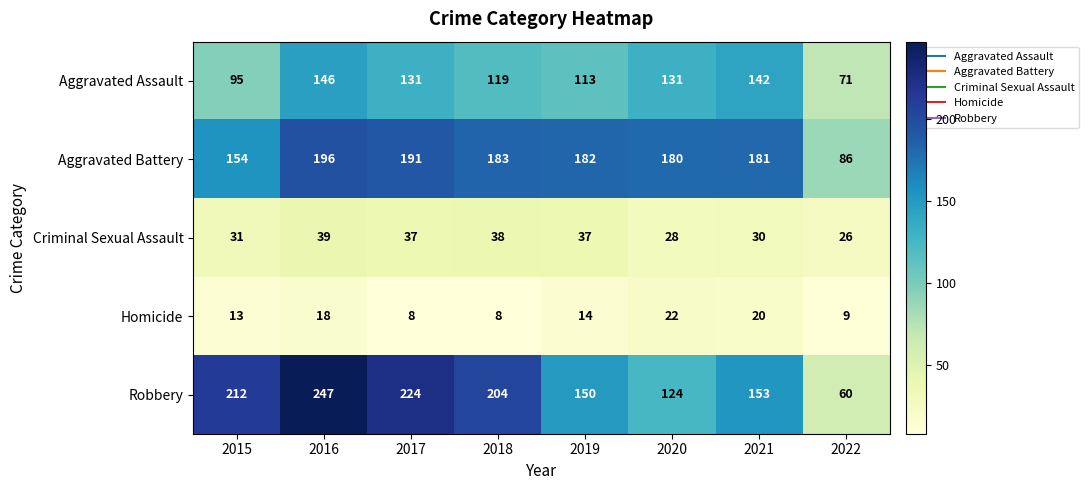

True or false: Aggravated Assault has a value of 101 at 2022.

False